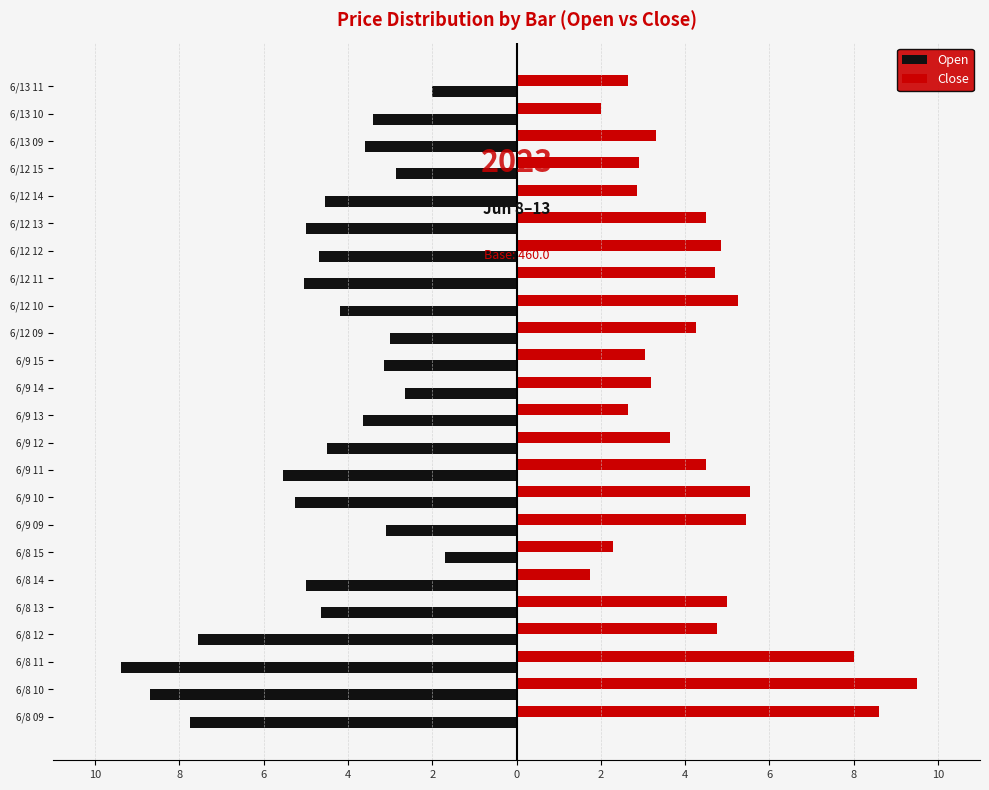

What are all the series names shown in the legend?

Open, Close